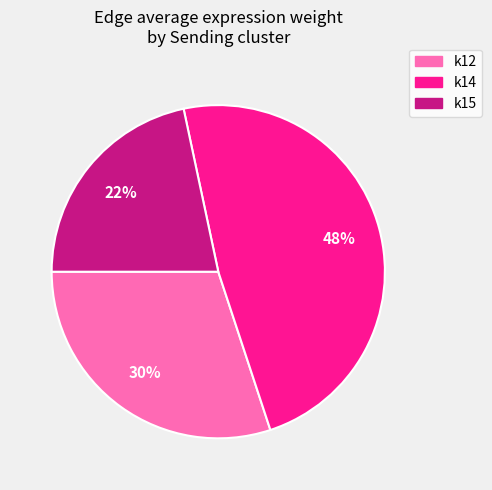

Approximately how many times larger is the value at k15 compared to k12?

0.7